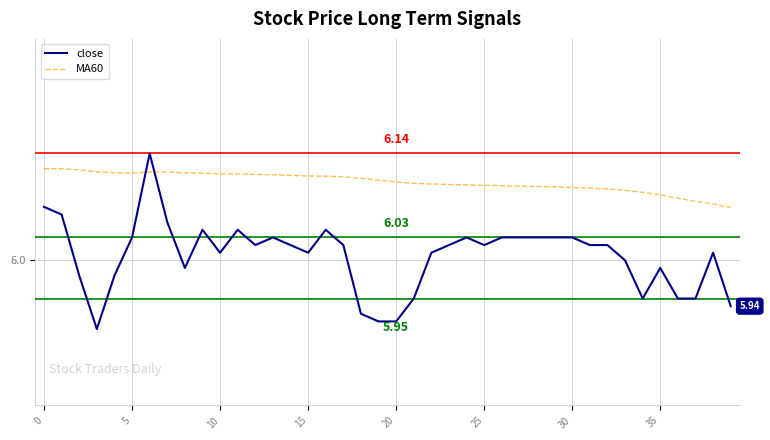

What are all the series names shown in the legend?

close, MA60